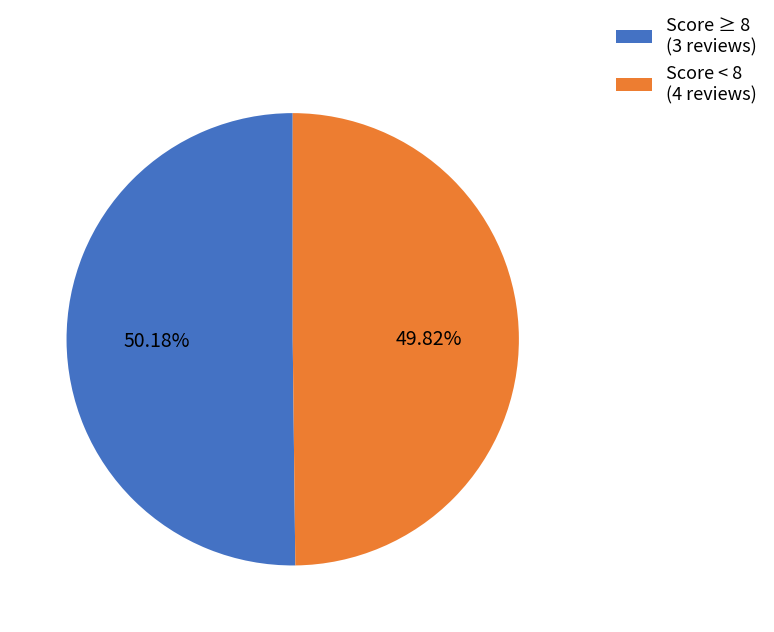

Is the sum of Score ≥ 8 (3 reviews) and Score < 8 (4 reviews) greater than half?

Yes